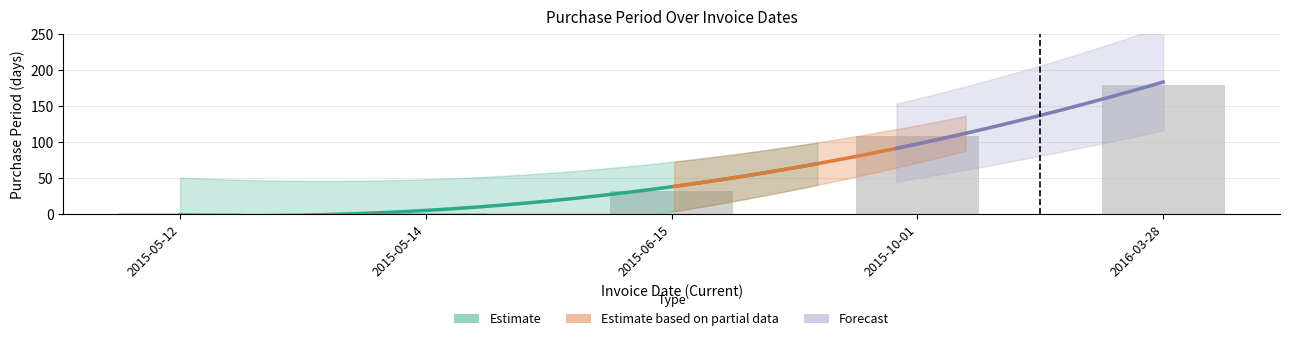

What is the label of the 4th bar from the left?

2015-10-01